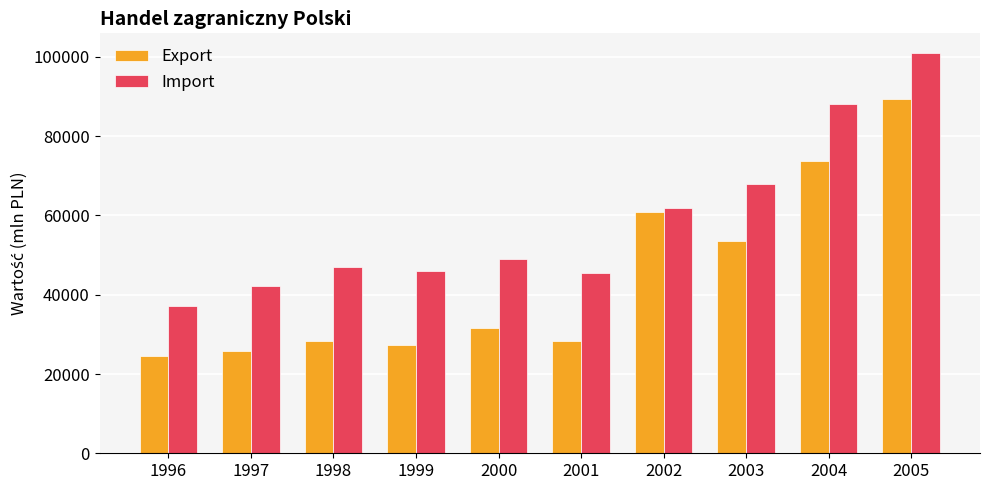

The value of Import at 2005 is 41326. True or false?

False